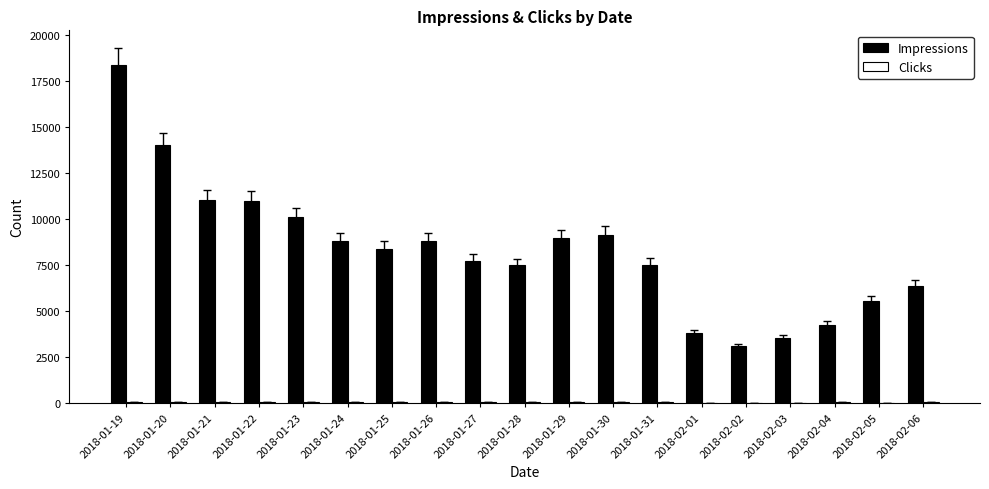

Count the number of data series in this chart.

2